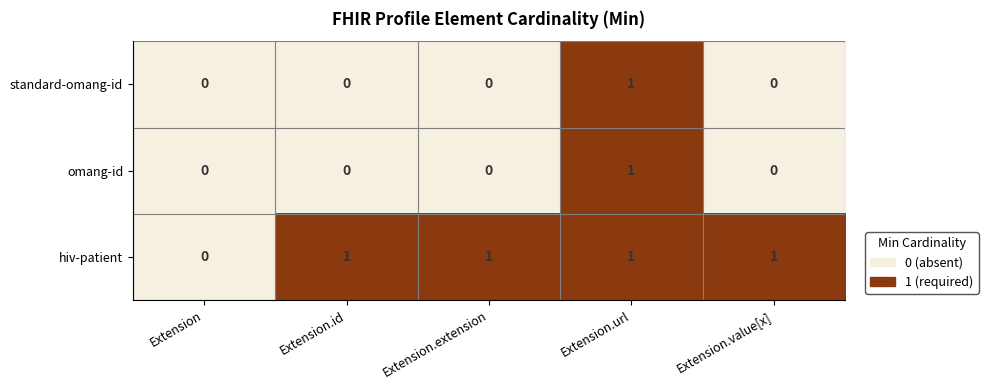

Reading right to left, extract all data points from this chart.

standard-omang-id: Extension.value[x]=0	Extension.url=1	Extension.extension=0	Extension.id=0	Extension=0
omang-id: Extension.value[x]=0	Extension.url=1	Extension.extension=0	Extension.id=0	Extension=0
hiv-patient: Extension.value[x]=1	Extension.url=1	Extension.extension=1	Extension.id=1	Extension=0